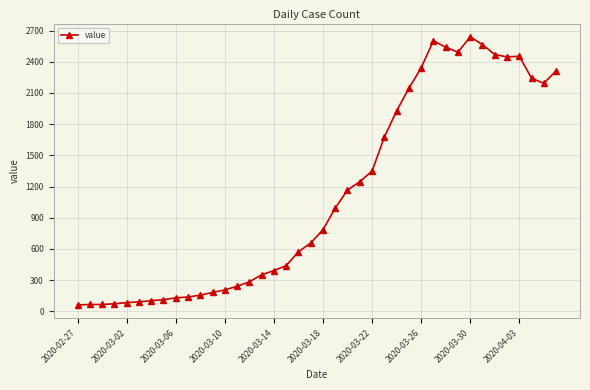

True or false: there are more than 2 points higher than both neighbors.

True